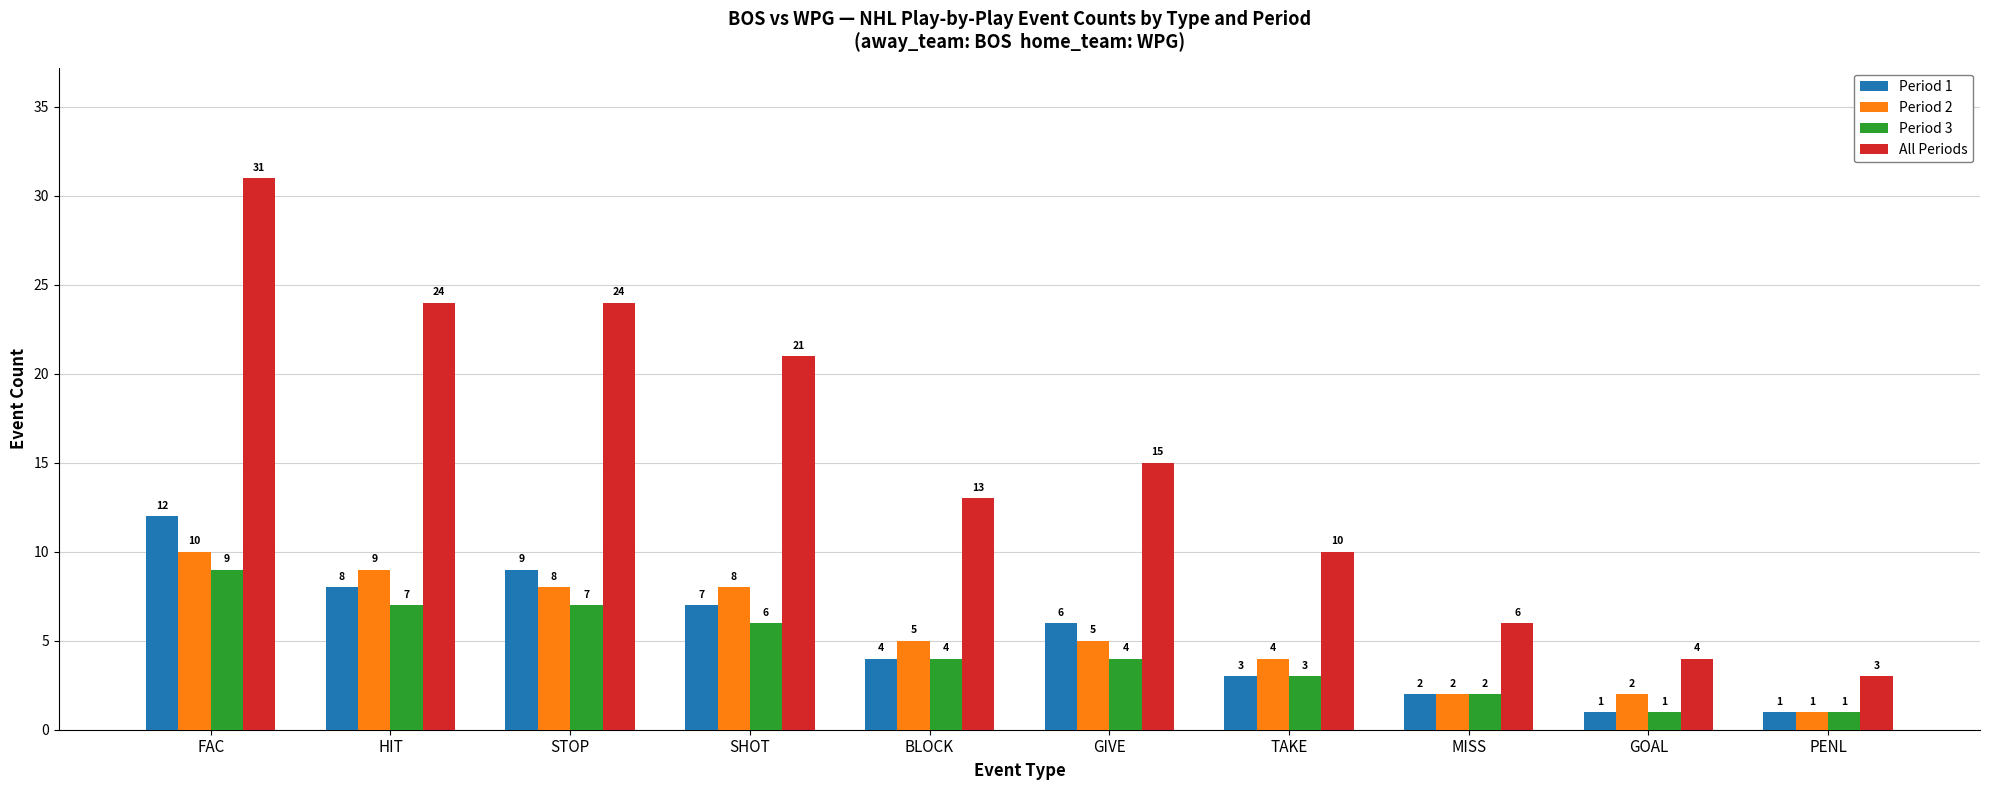

What are all the series names shown in the legend?

Period 1, Period 2, Period 3, All Periods